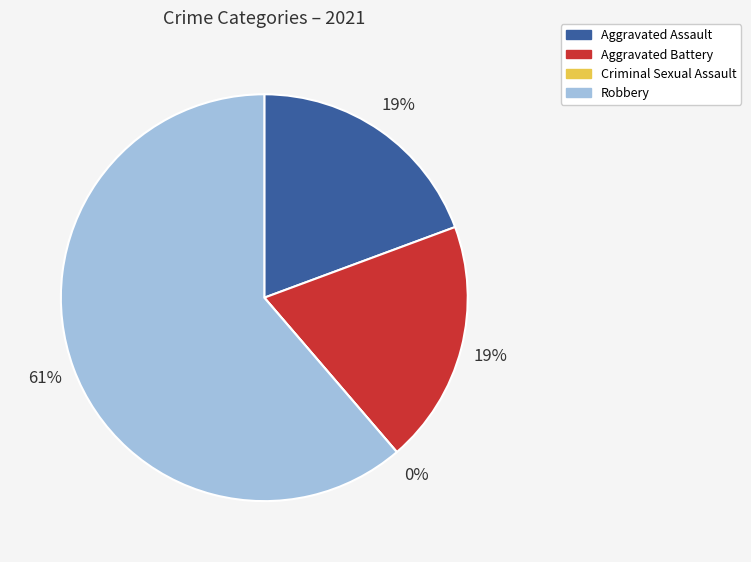

To the nearest percent, what is the average slice percentage?

25%